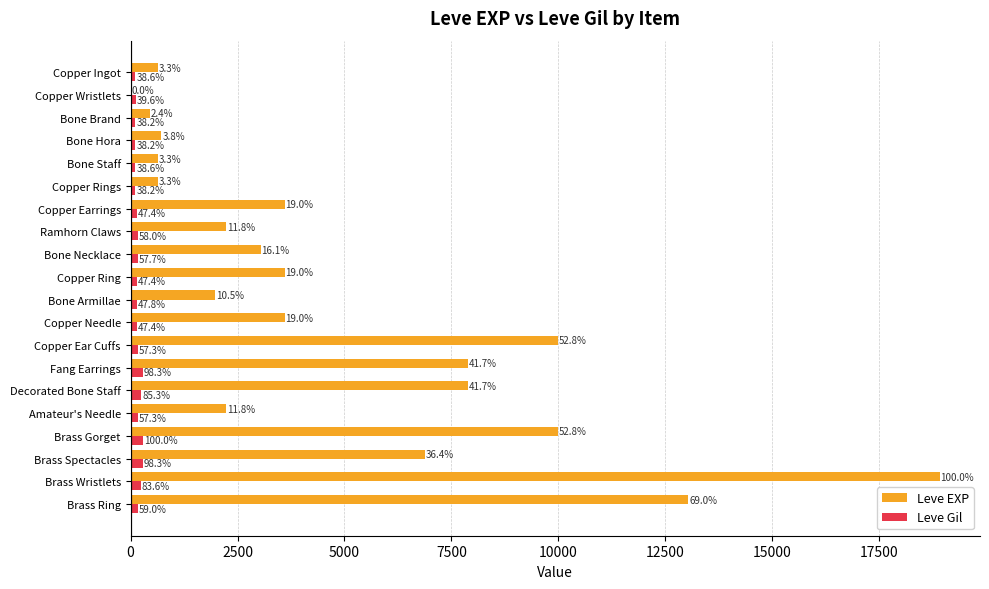

What are all the series names shown in the legend?

Leve EXP, Leve Gil